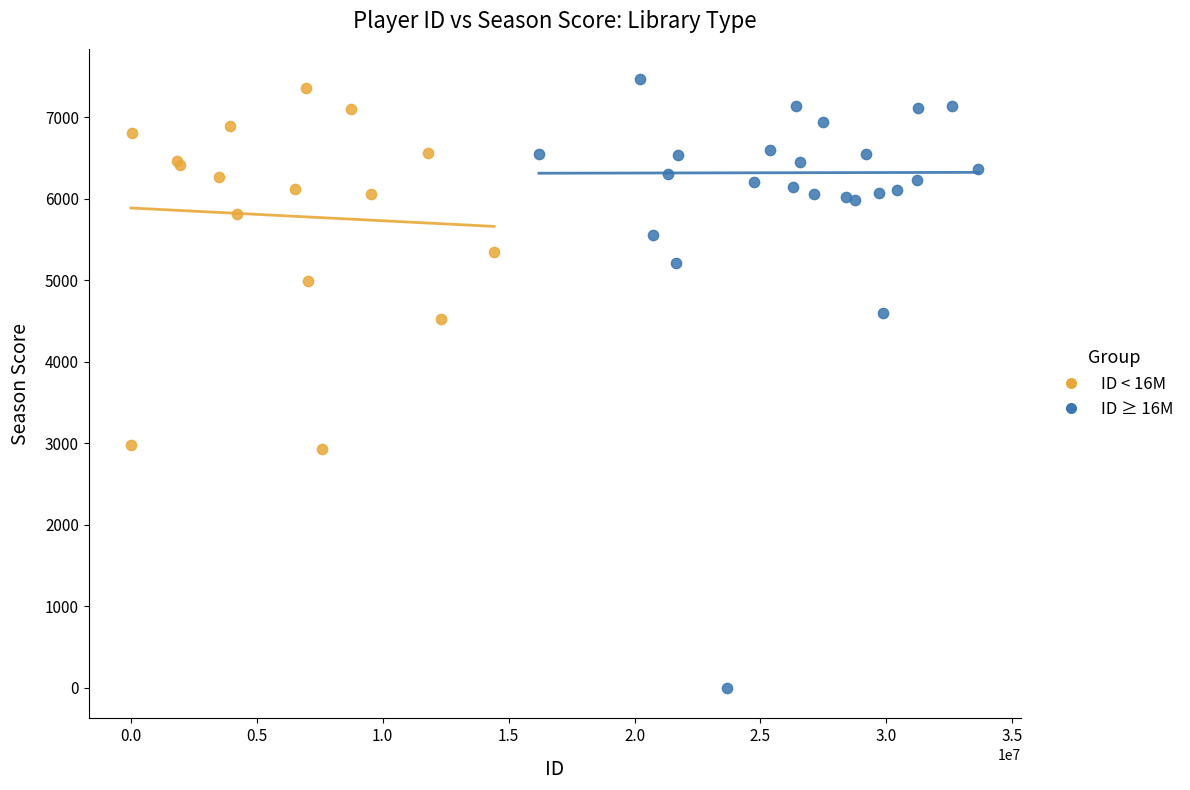

Which series reaches the minimum Y coordinate?

ID ≥ 16M